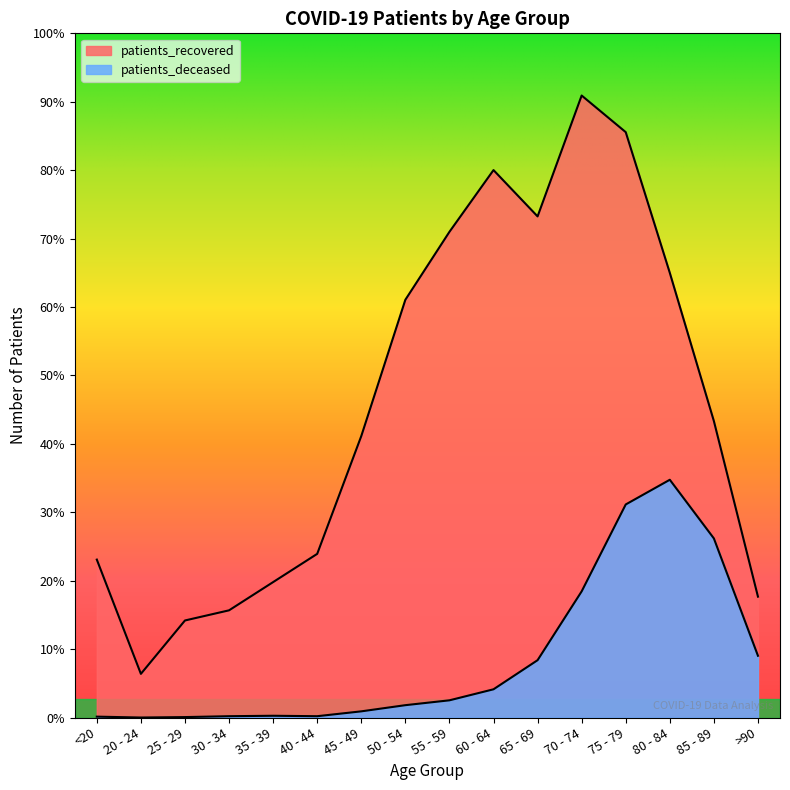

Reading left to right, what are all the values shown in this chart?

patients_deceased: 2	0	1	3	4	3	14	28	39	64	130	286	483	539	406	140
patients_recovered: 358	99	220	243	307	371	638	947	1101	1241	1136	1410	1327	1008	672	274